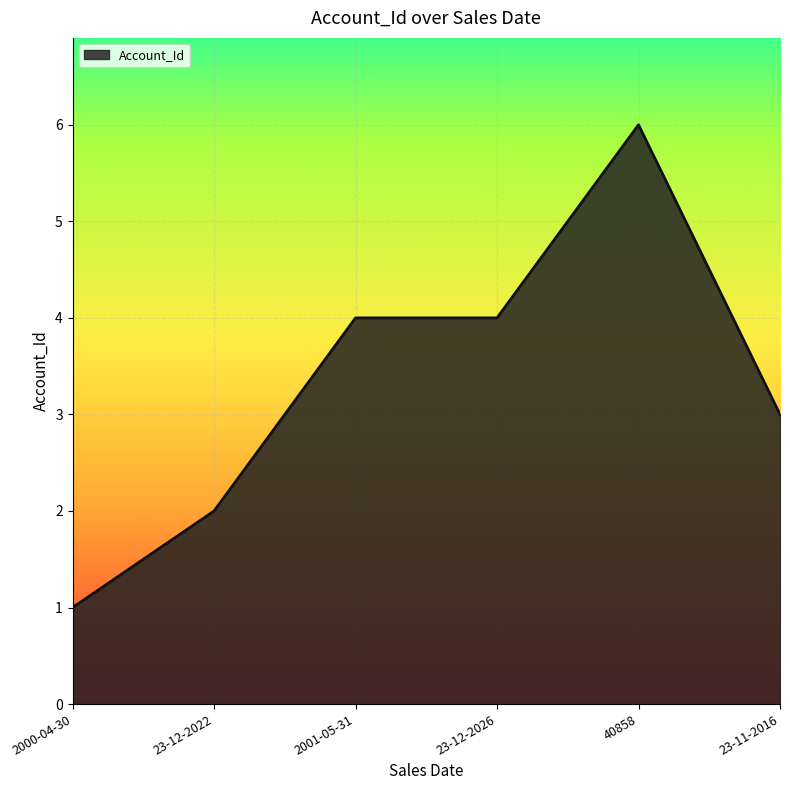

True or false: the data has more than 0 interior local peaks.

True